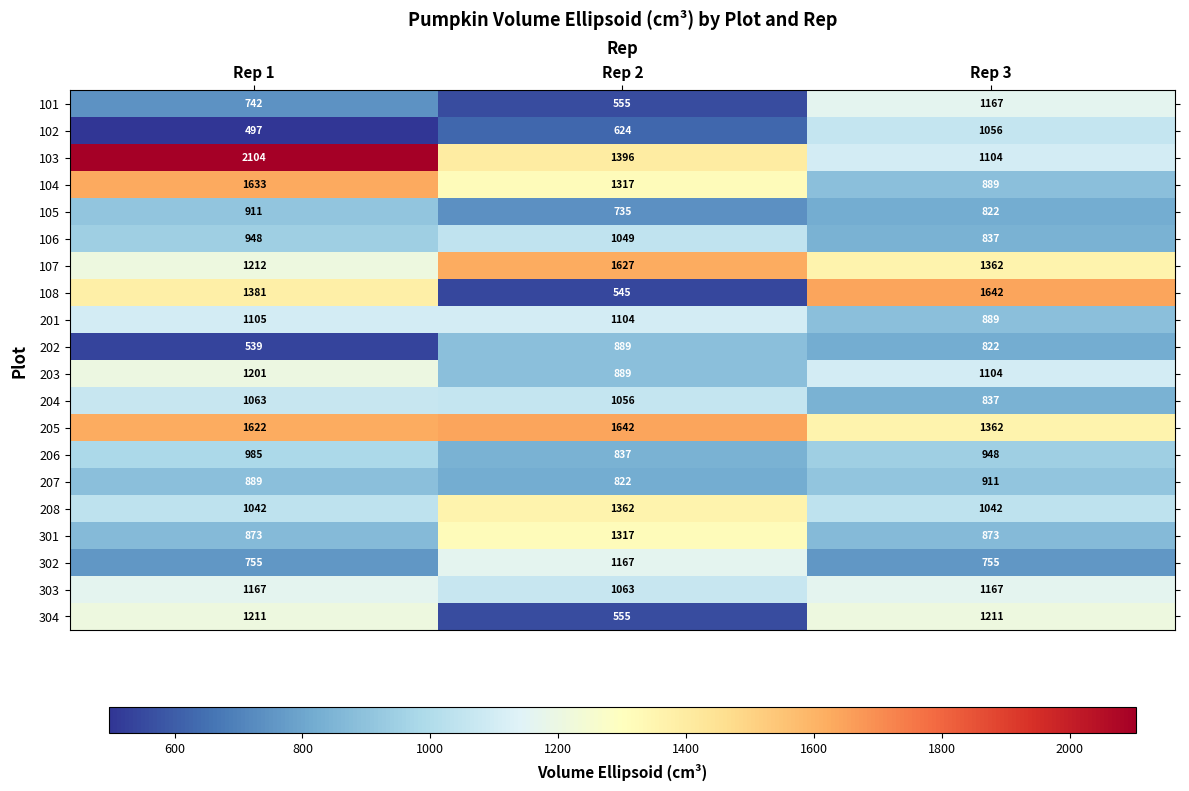

Count the number of categories in the chart.

3